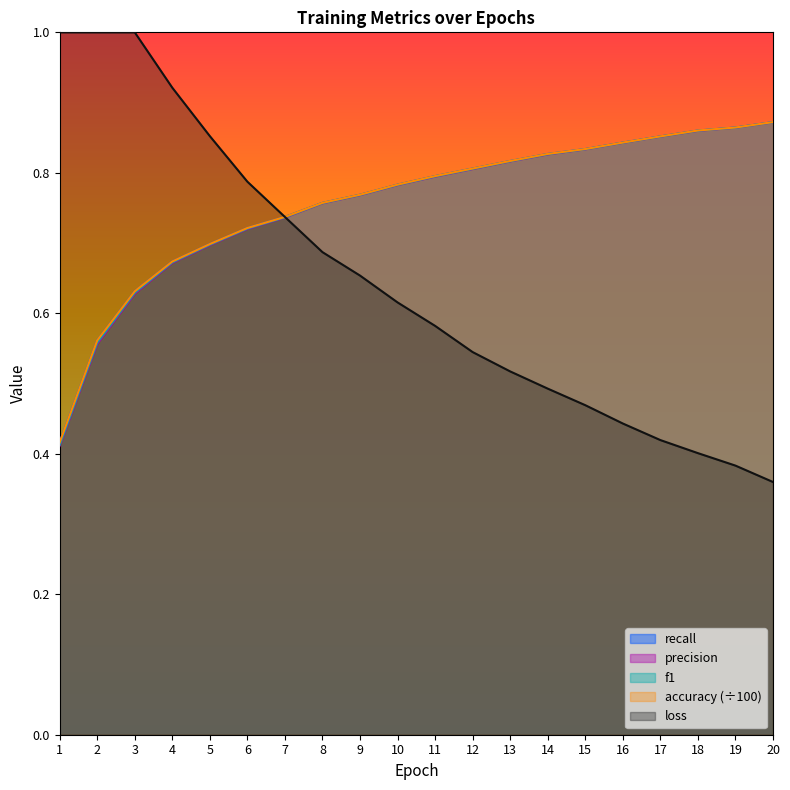

True or false: recall and accuracy cross at least once.

False